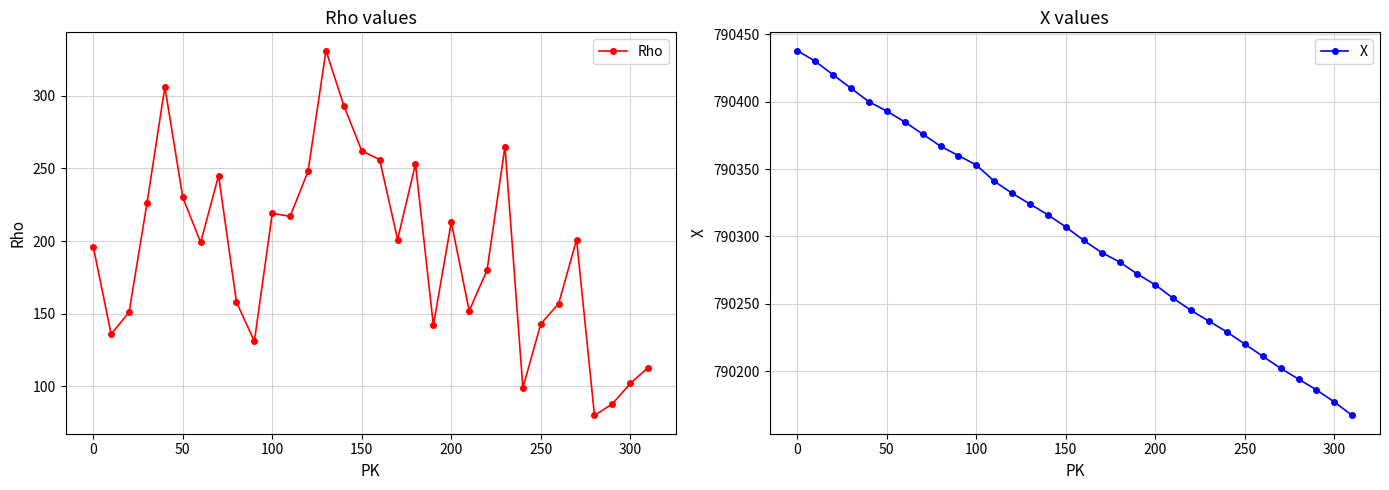

The value of Rho at 300 is 174. True or false?

False